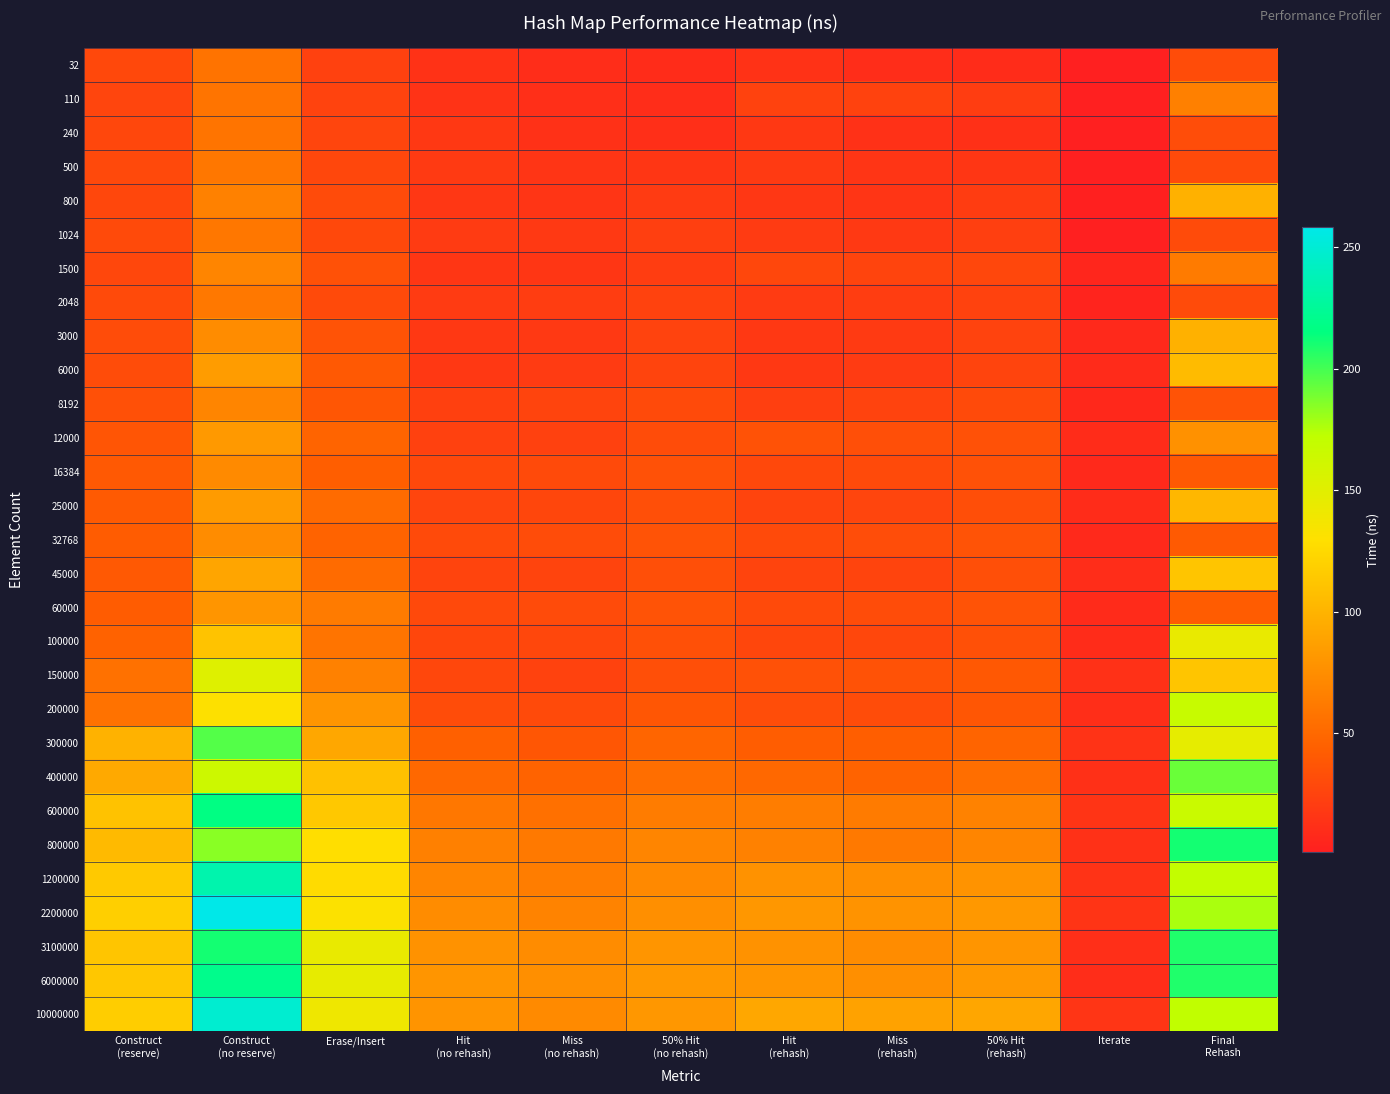

Rank the series by their maximum value, from highest to lowest.

2200000, 10000000, 1200000, 6000000, 600000, 3100000, 800000, 300000, 400000, 200000, 150000, 100000, 45000, 6000, 25000, 3000, 800, 12000, 60000, 32768, 16384, 1500, 8192, 110, 2048, 500, 1024, 240, 32